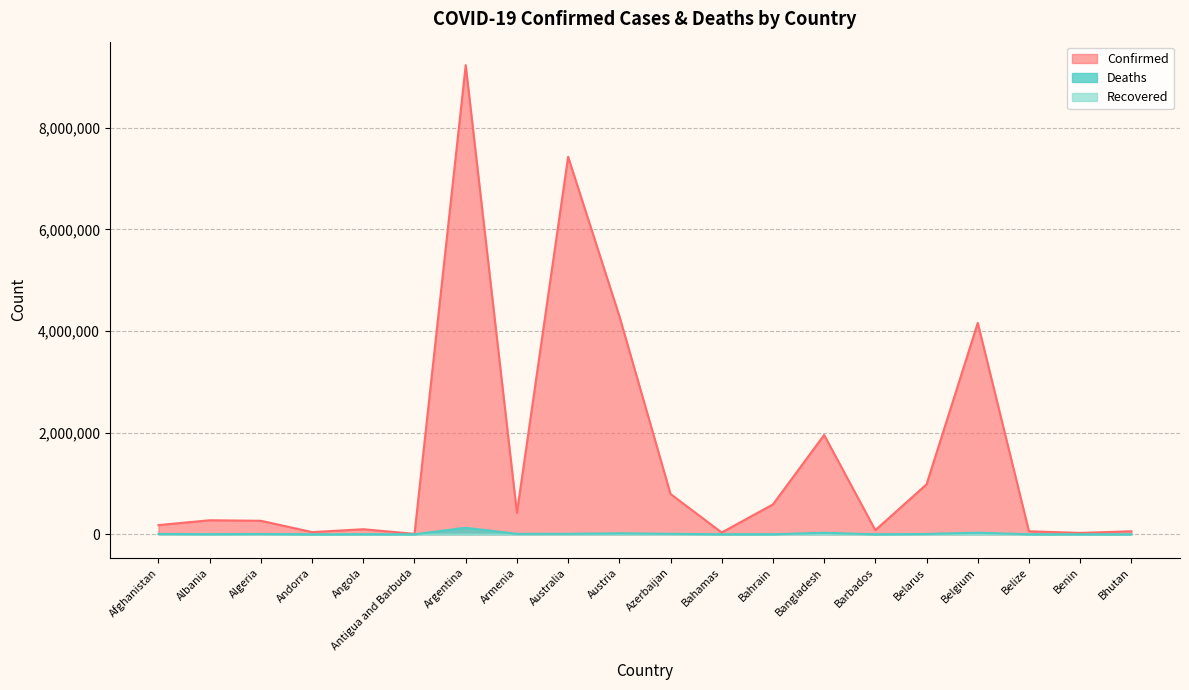

How many interior local peaks does the Deaths series have?

6